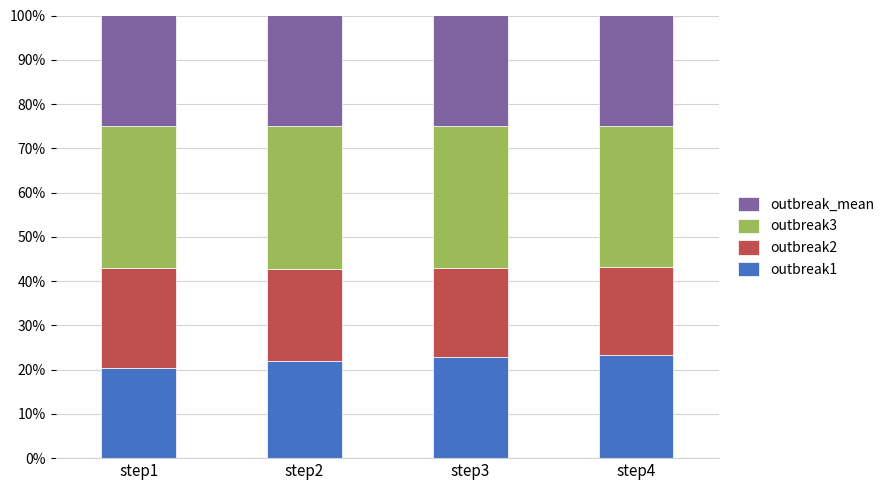

What is the total value across all series at step1?

100.0